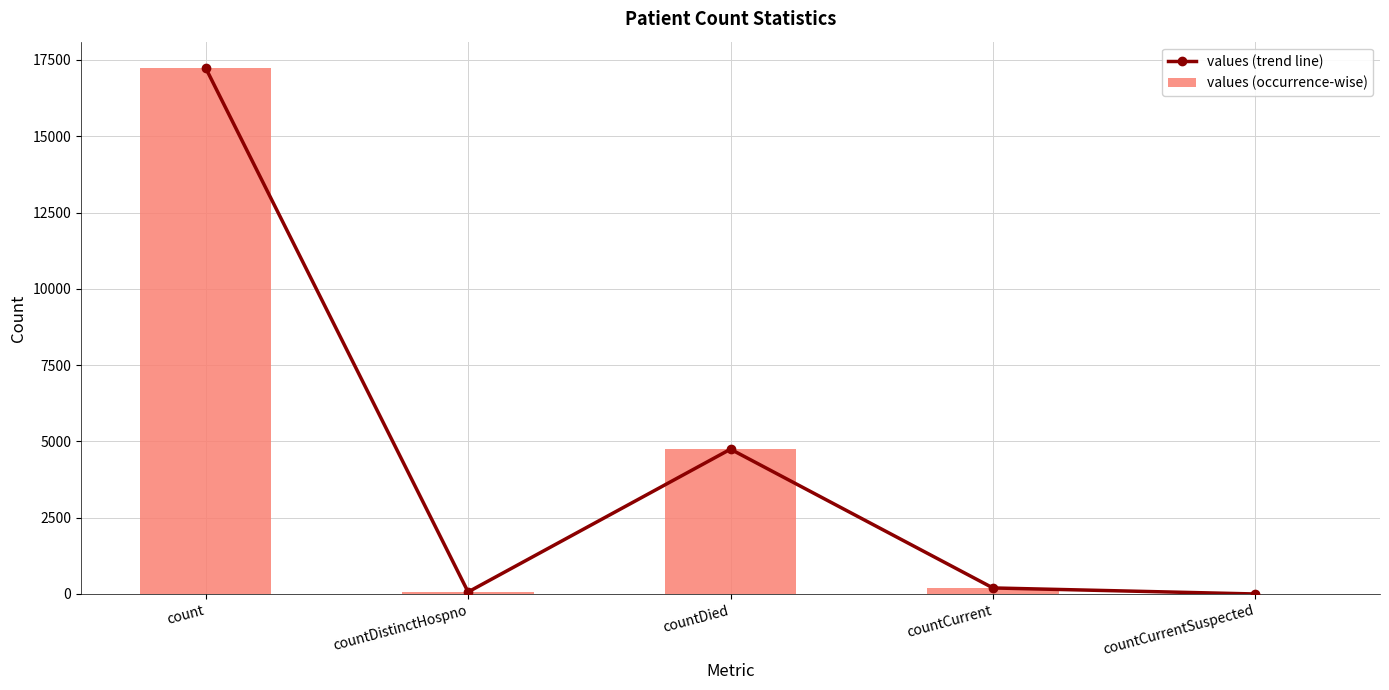

At which label is values (trend line) closest to 8619?

countDied